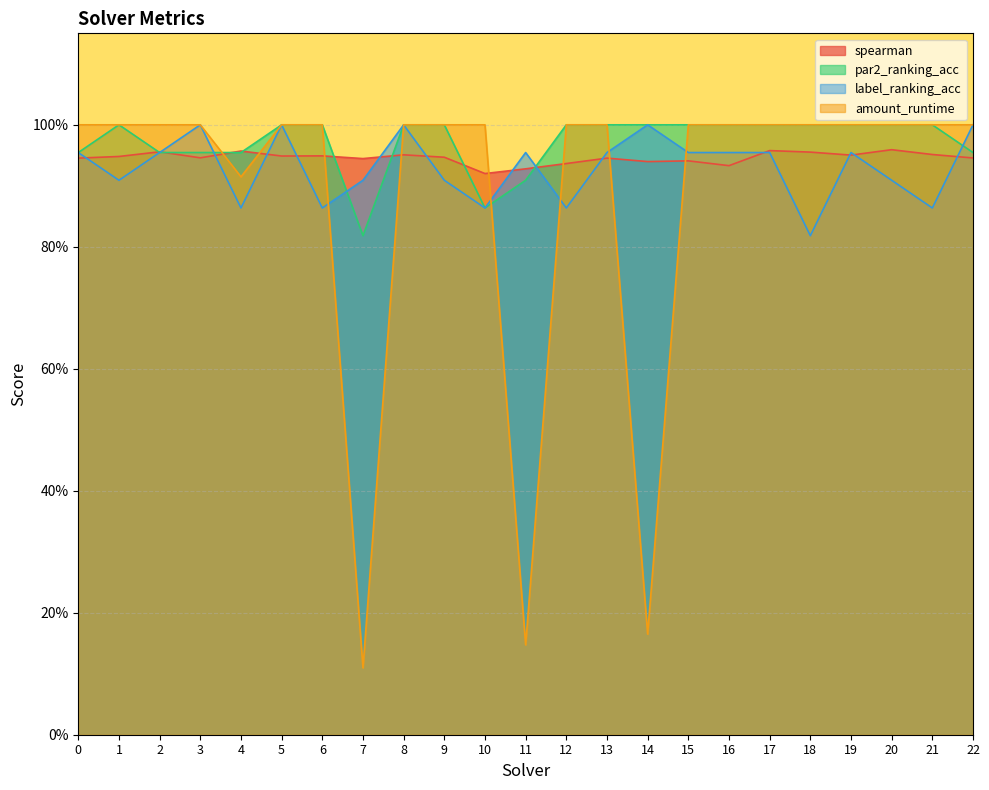

True or false: amount_runtime and par2_ranking_acc intersect in this chart.

True